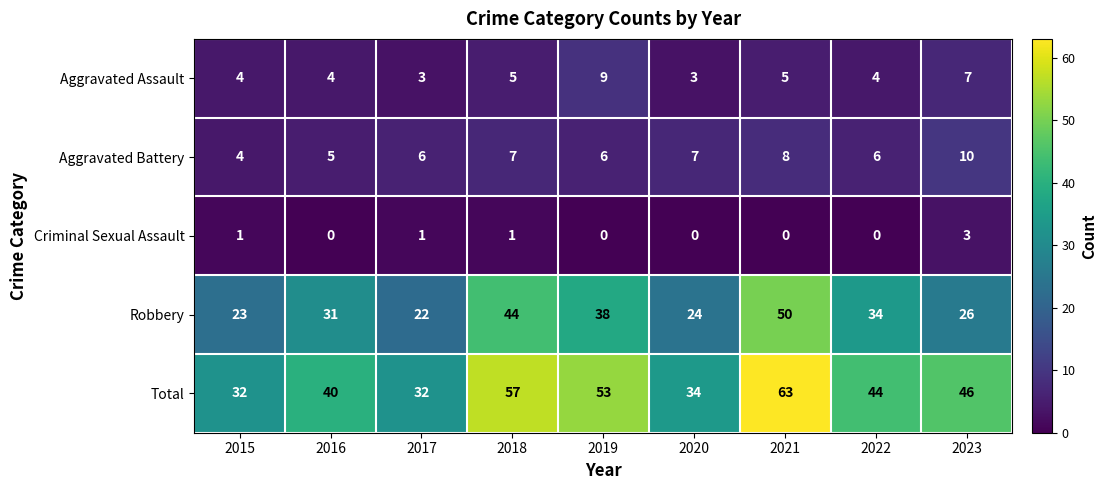

What is the difference between the highest and lowest values at 2023?

43